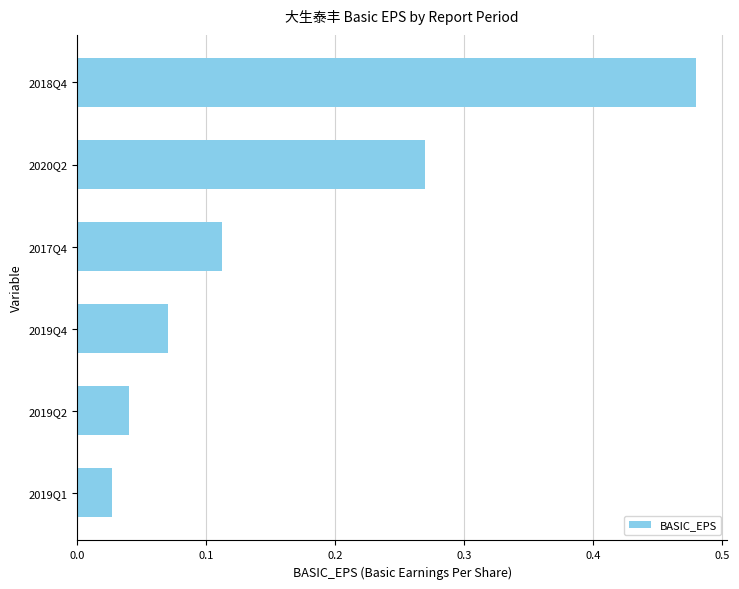

Rank the categories by value from highest to lowest.

2018Q4, 2020Q2, 2017Q4, 2019Q4, 2019Q2, 2019Q1